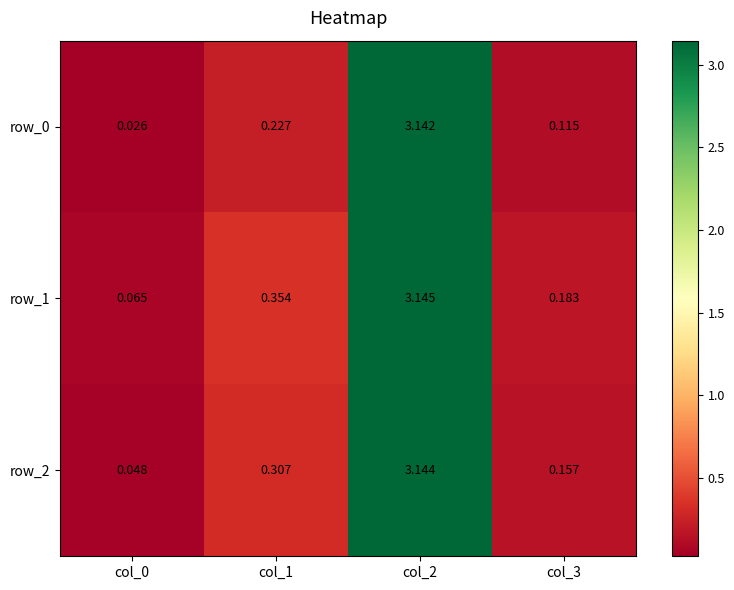

Where is row_1 nearest to the value 1?

col_1